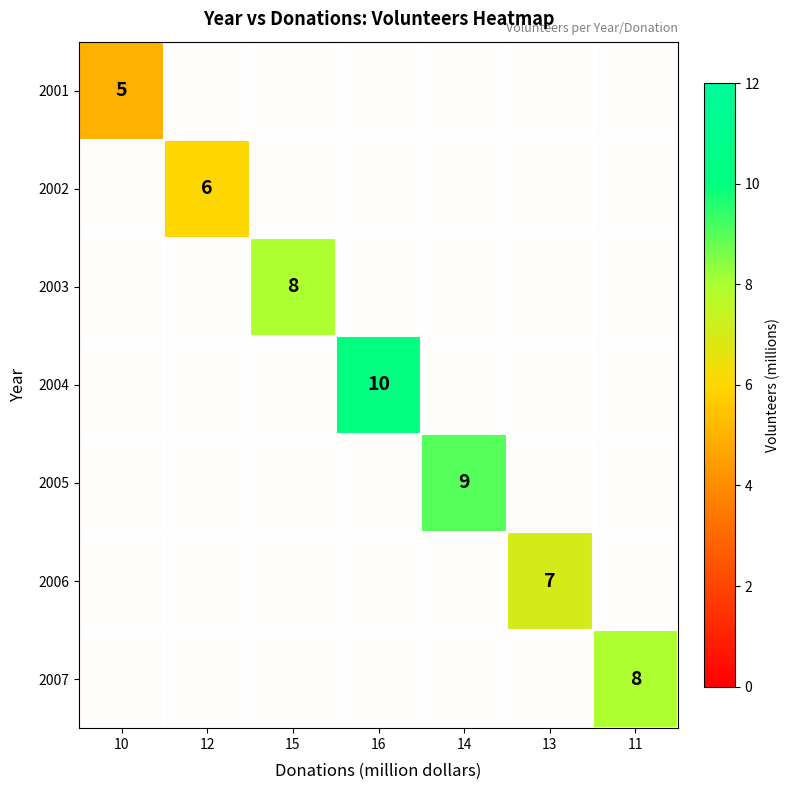

What is the greatest value displayed?

10.0